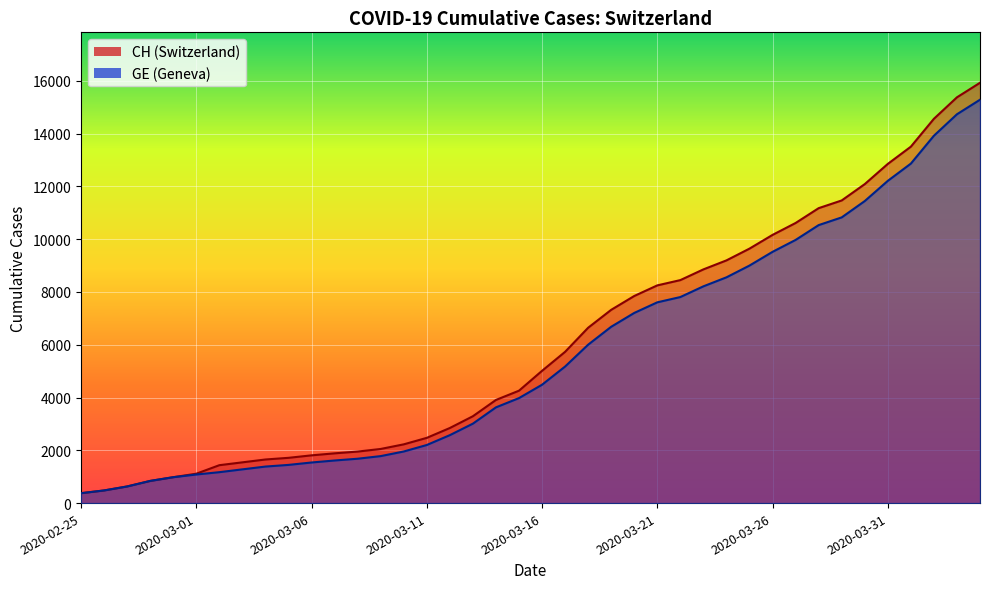

At which category does the chart reach its peak across all series?

2020-04-04